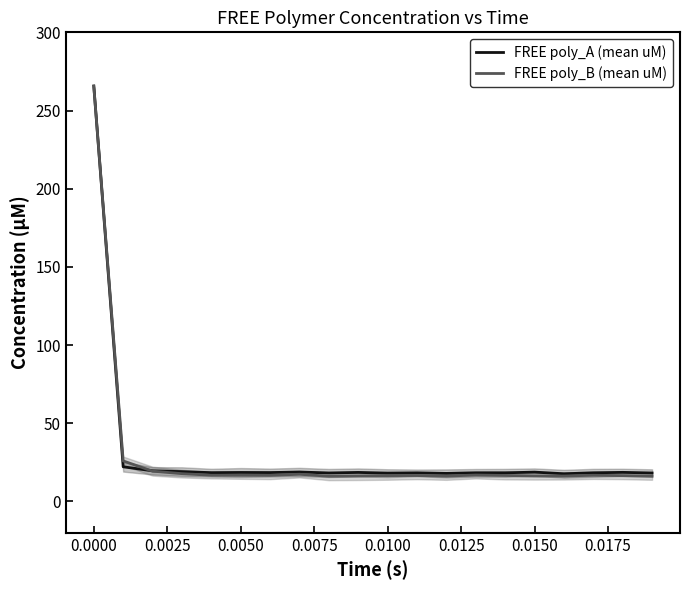

Which series has the widest spread of values?

FREE poly_B (mean uM)